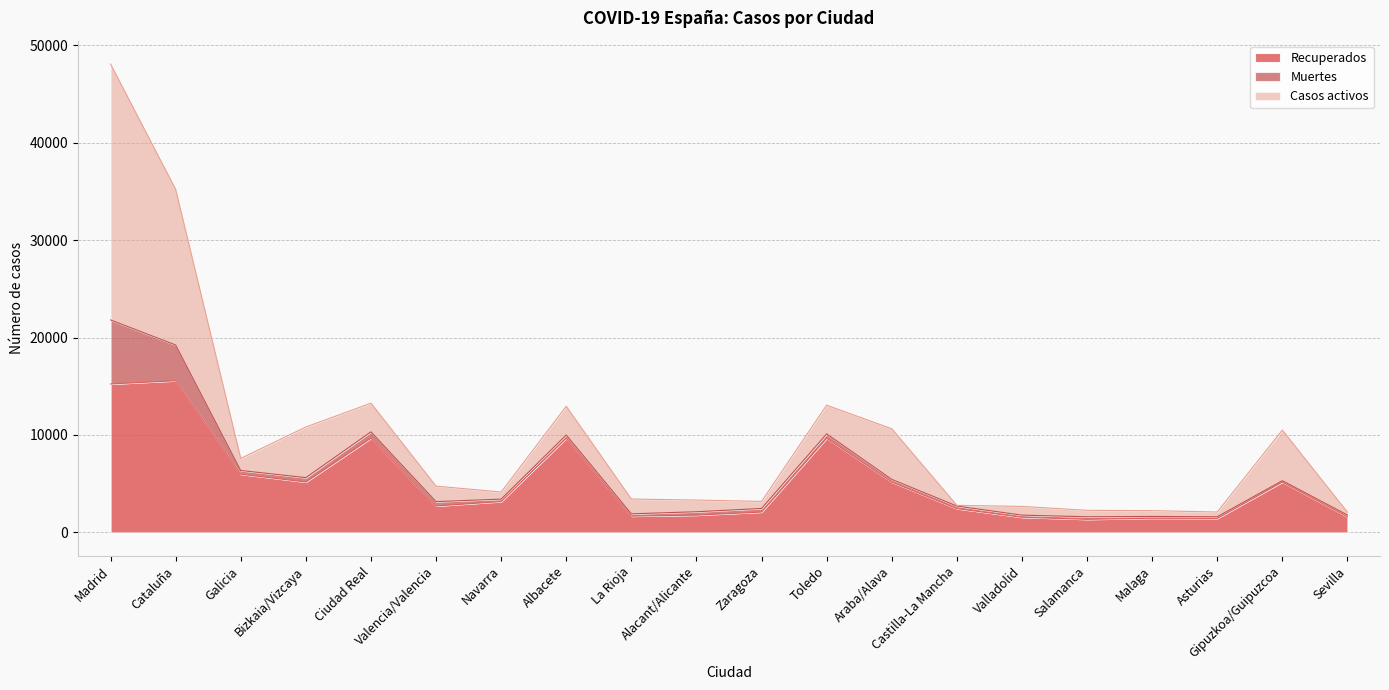

Is the value of Casos activos at Bizkaia/Vizcaya greater than the value of Recuperados at Toledo?

No